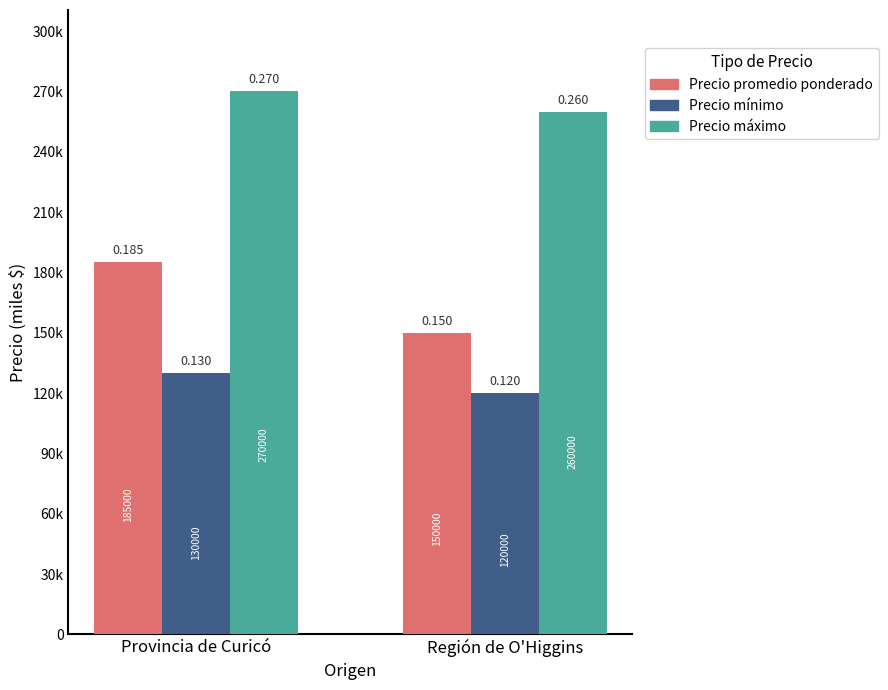

Are the bars grouped side by side (vs. stacked)?

Yes